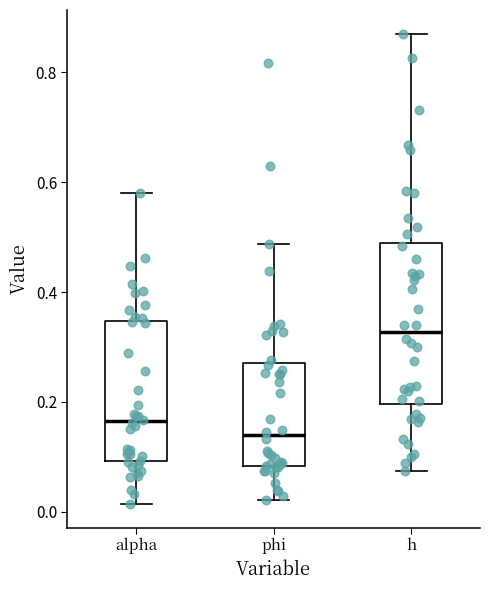

Comparing the boxes themselves (not the whiskers), which one is the tallest?

h